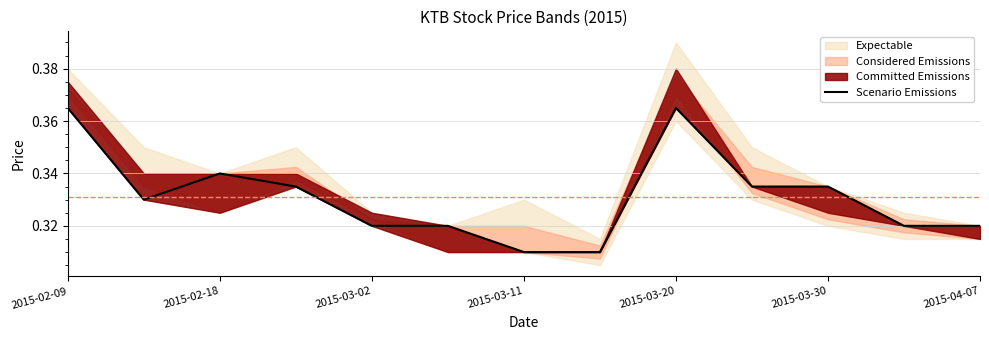

What value does the data have at 2015-03-30?

0.3